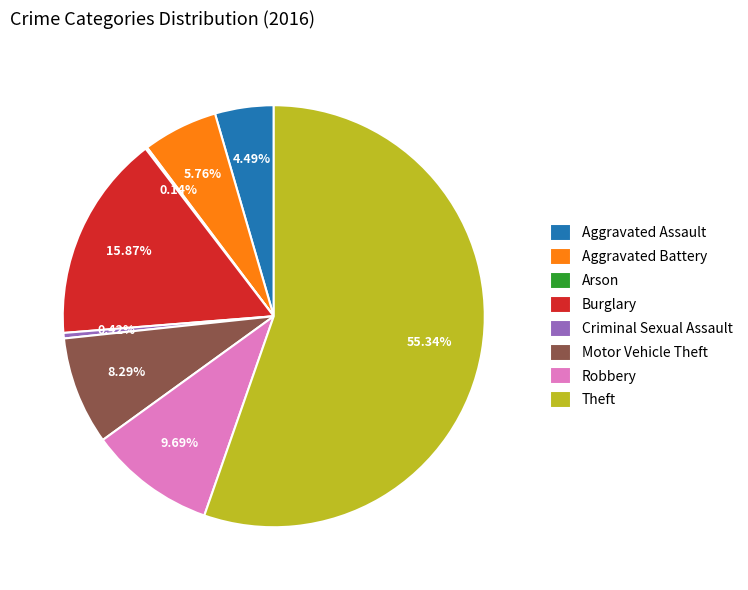

Between Aggravated Assault and Aggravated Battery, which is larger?

Aggravated Battery